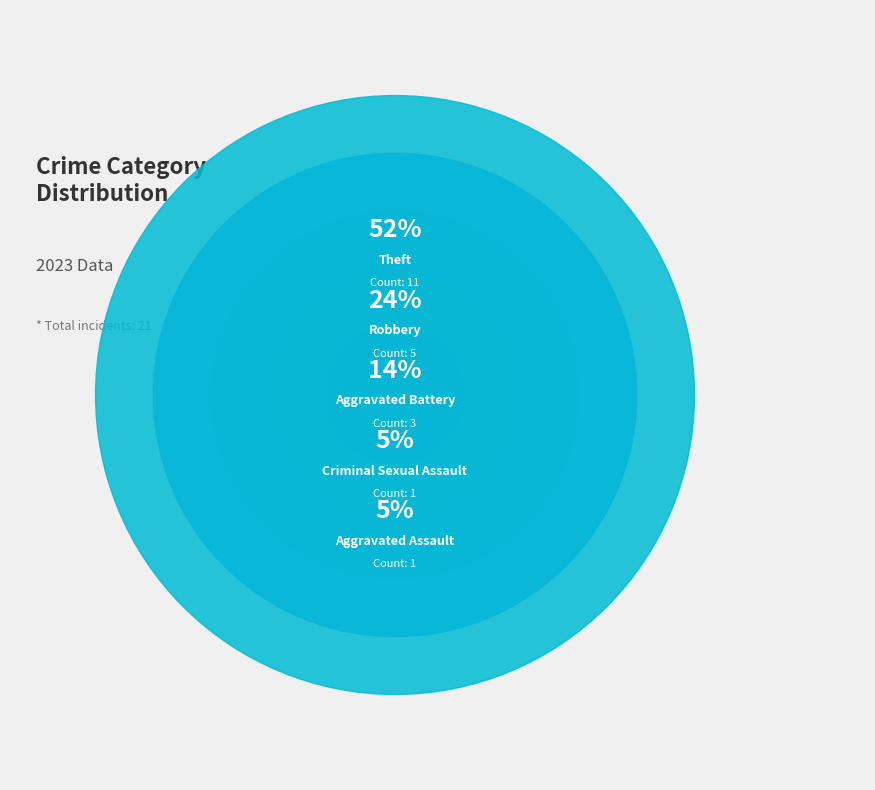

The Theft slice represents 67% of the pie. True or false?

False